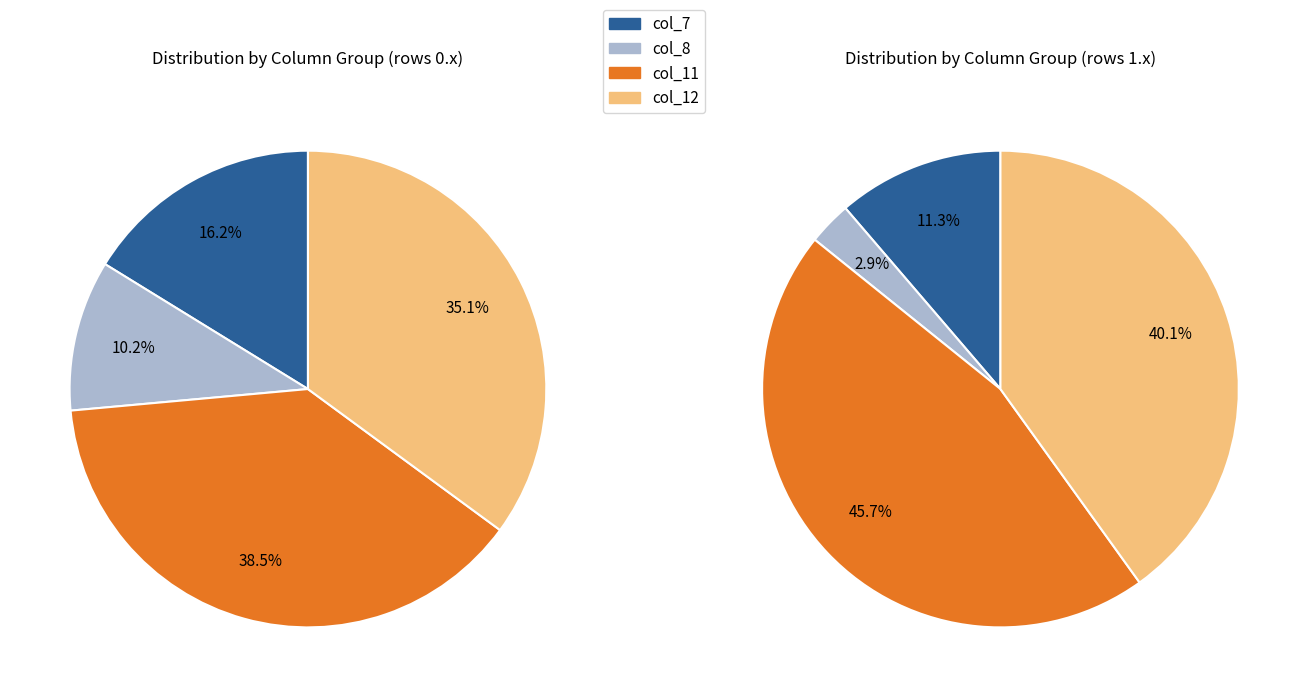

Is there any slice that represents more than half of the pie?

No